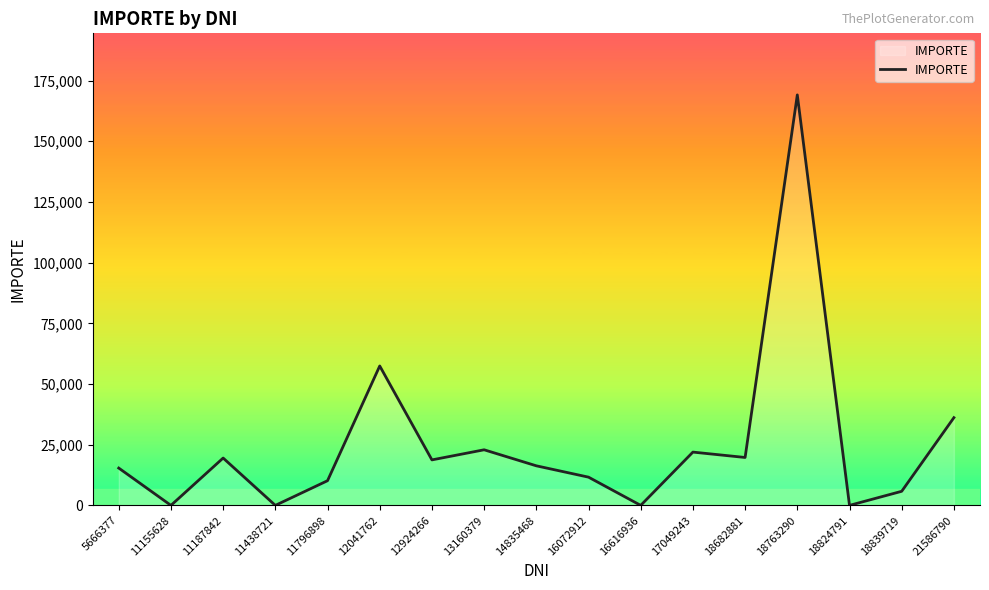

Which label corresponds to the largest value in the chart?

18763290